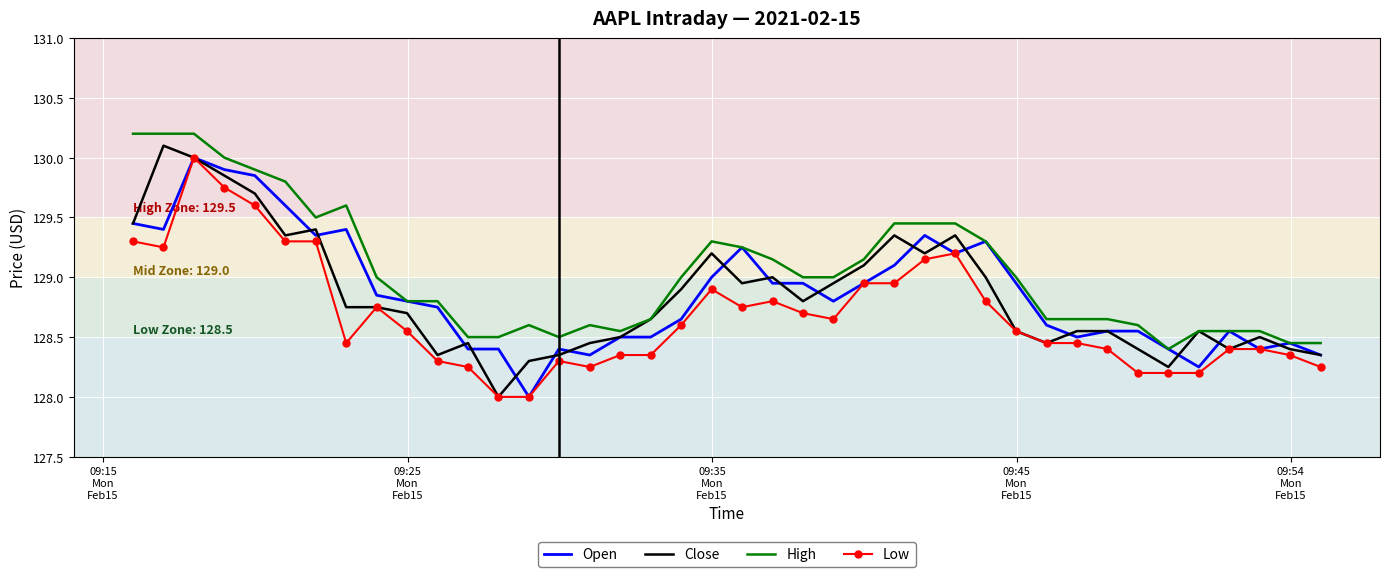

What is the highest value of the High series?

130.2